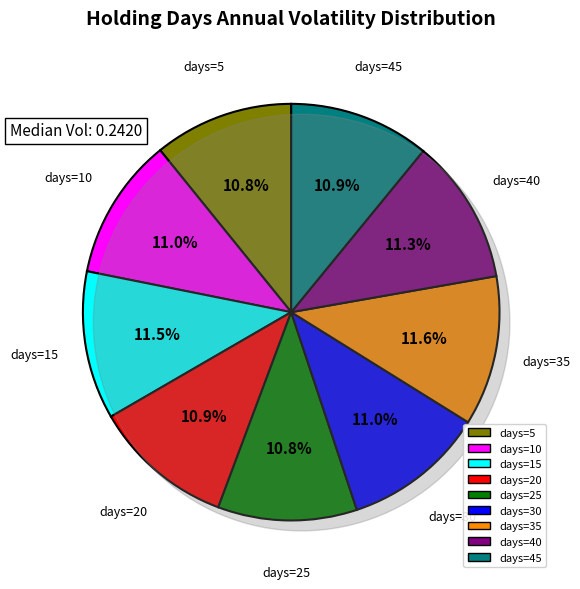

To the nearest percent, what portion does 25 represent?

11%